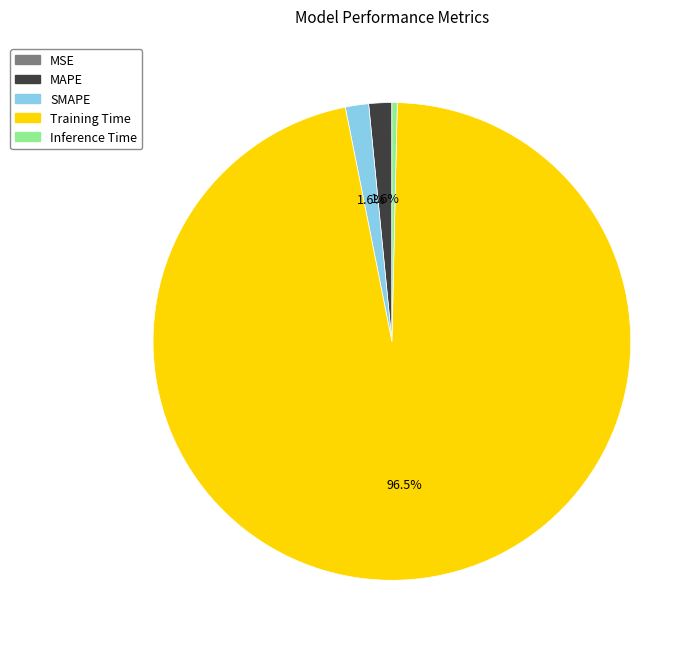

The MAPE slice represents 2% of the pie. True or false?

True